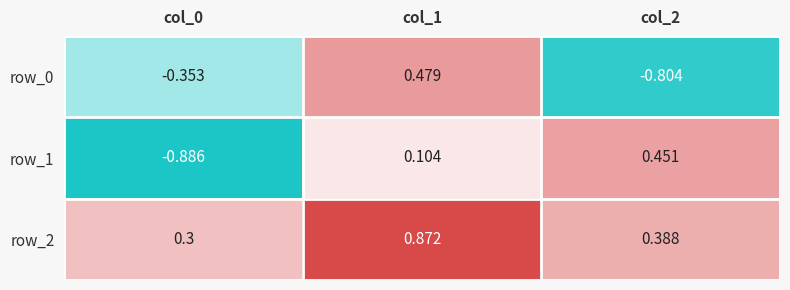

At col_2, list the series in order from largest to smallest.

row_1, row_2, row_0